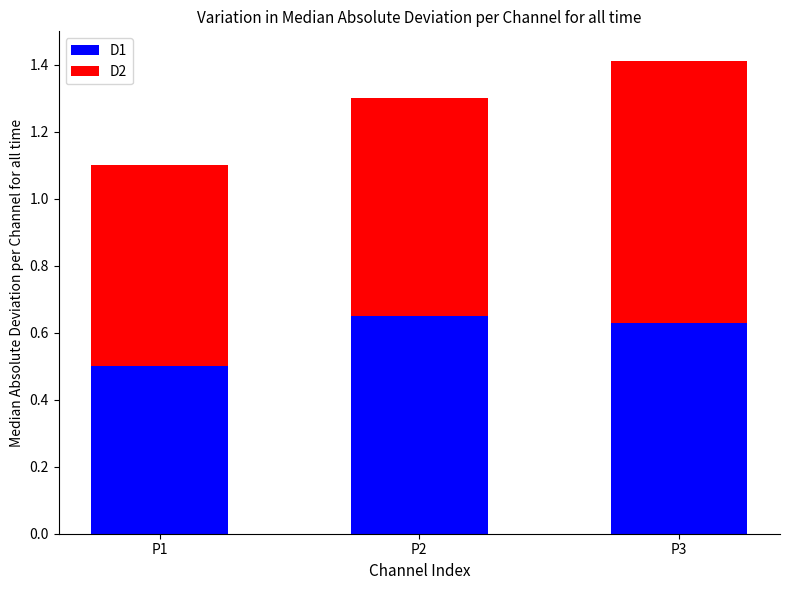

What is the minimum value for D1?

0.5